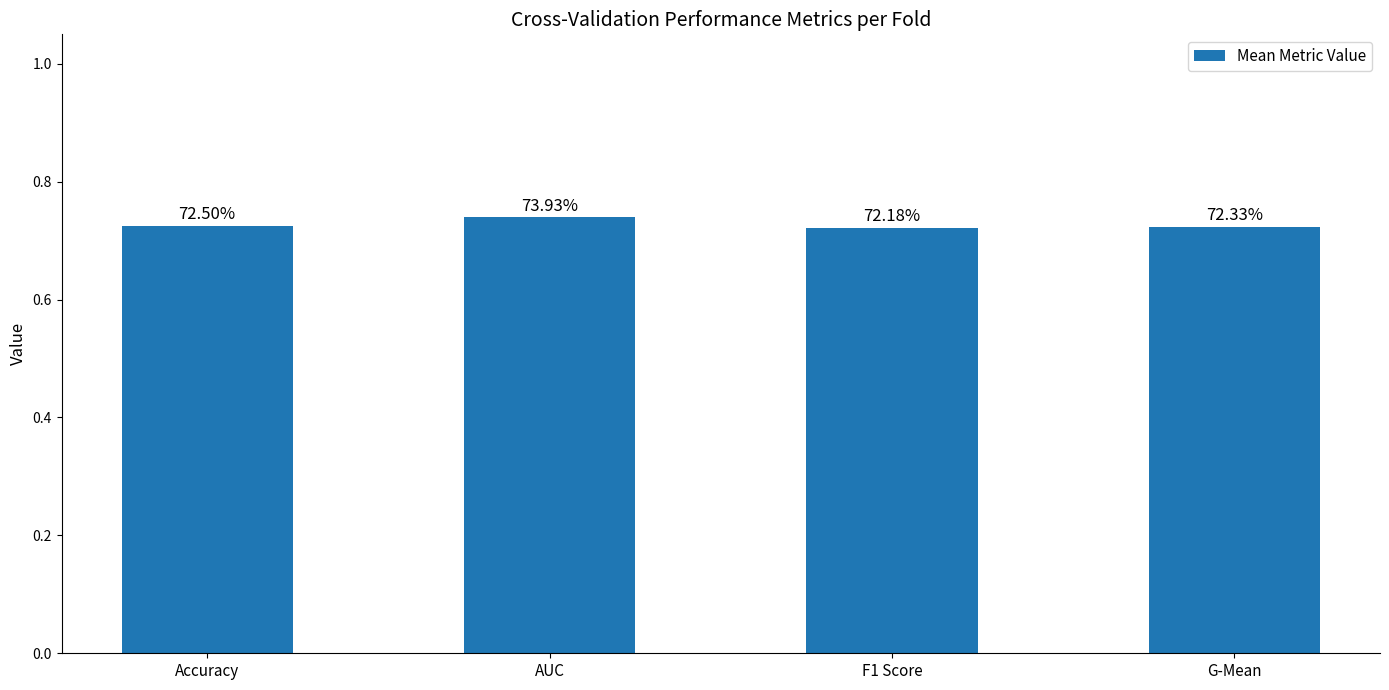

Reading left to right, list all the values displayed in this chart.

Accuracy=0.7	AUC=0.7	F1 Score=0.7	G-Mean=0.7